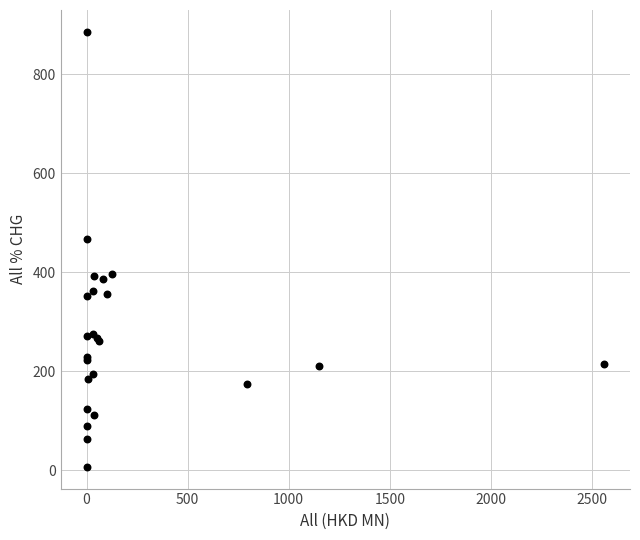

What Y value in the scatter plot is closest to 446?

466.4